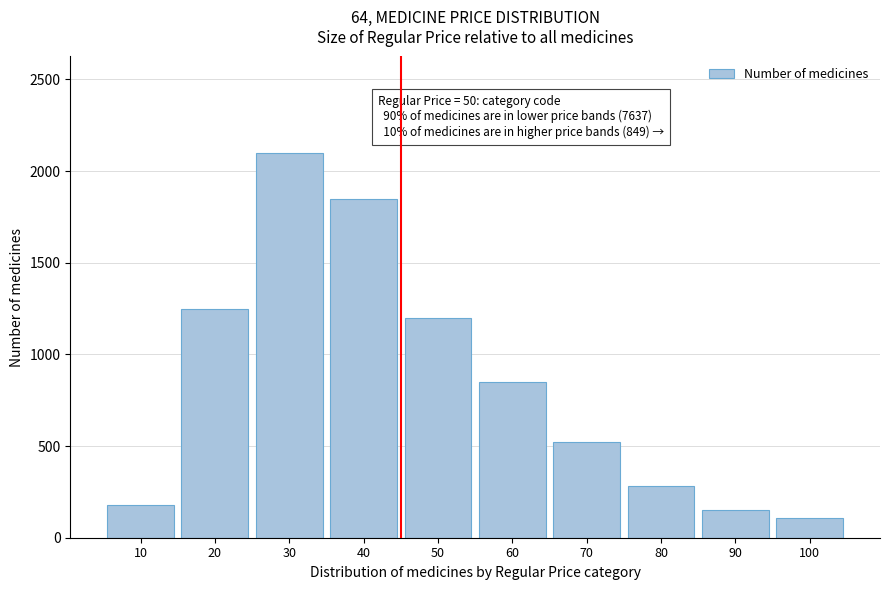

Reading left to right, what are all the values shown in this chart?

180	1250	2100	1850	1200	850	520	280	150	106